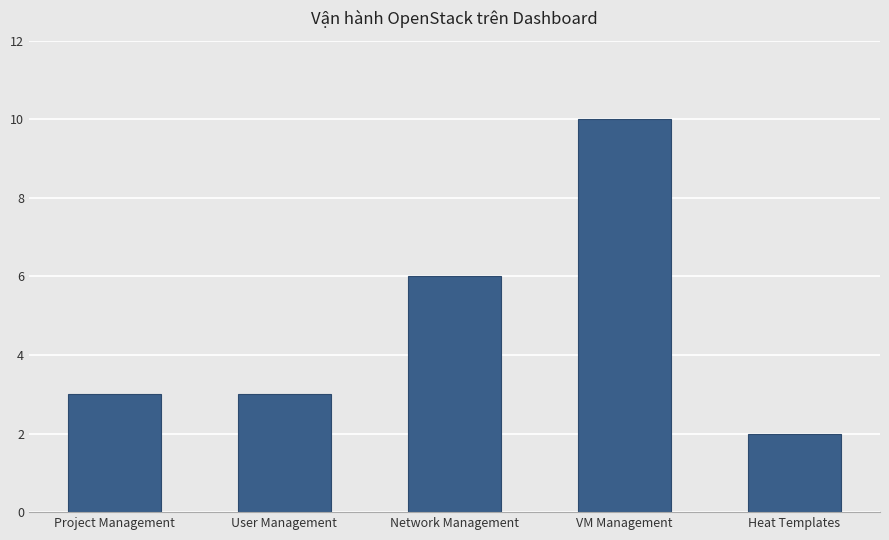

What is the difference between the second highest and second lowest values?

3